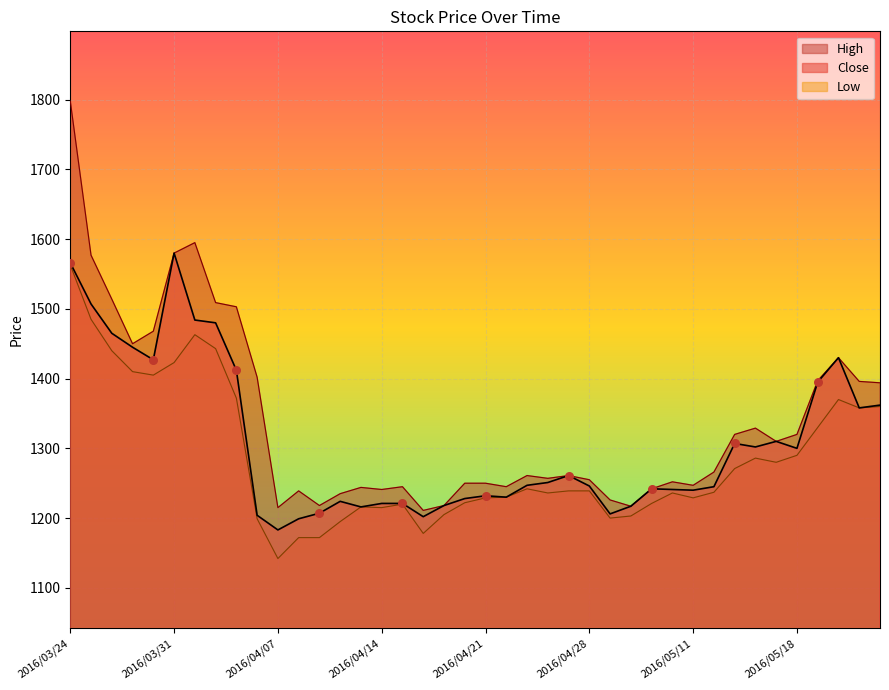

Which series has the widest spread of Y values?

High